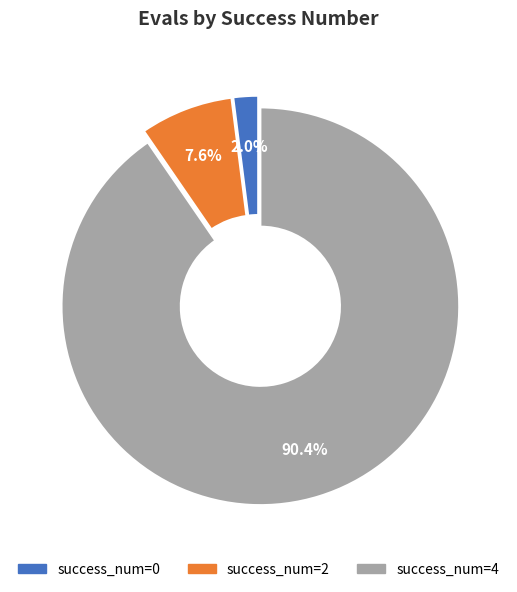

How many segments does this pie chart have?

3